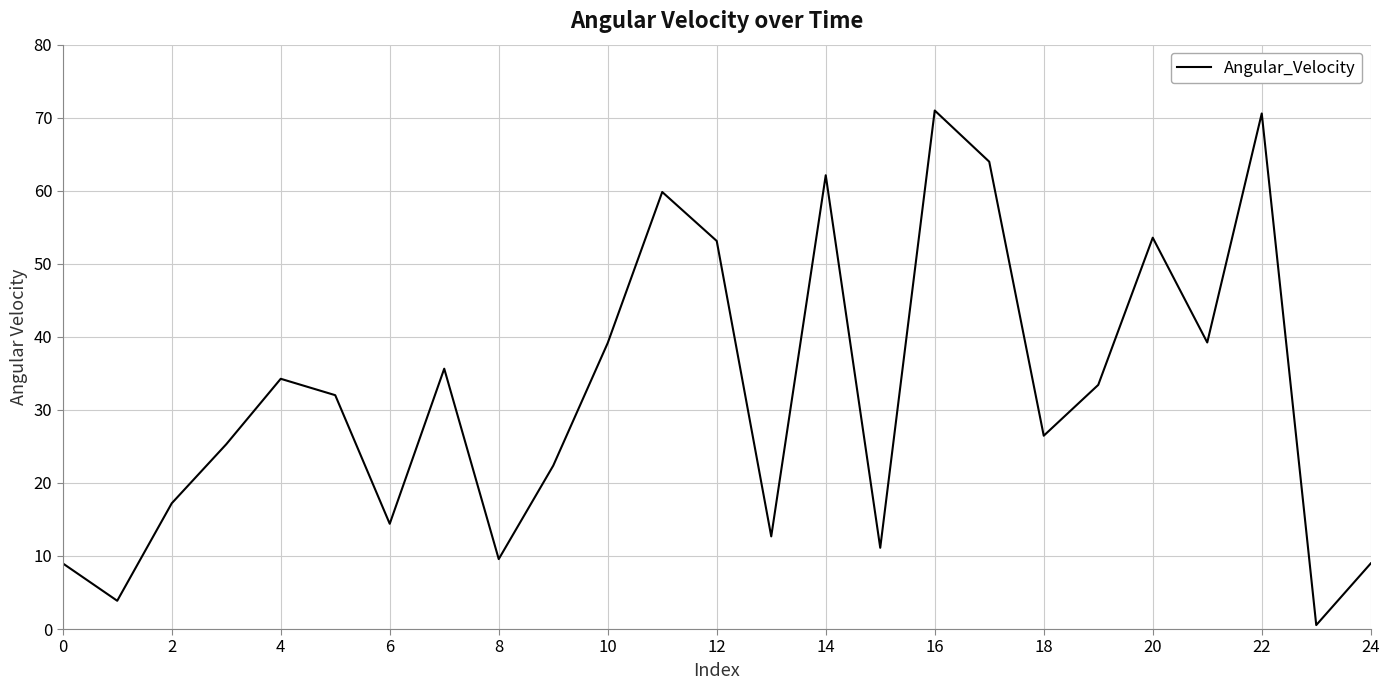

What is the greatest value displayed?

71.0